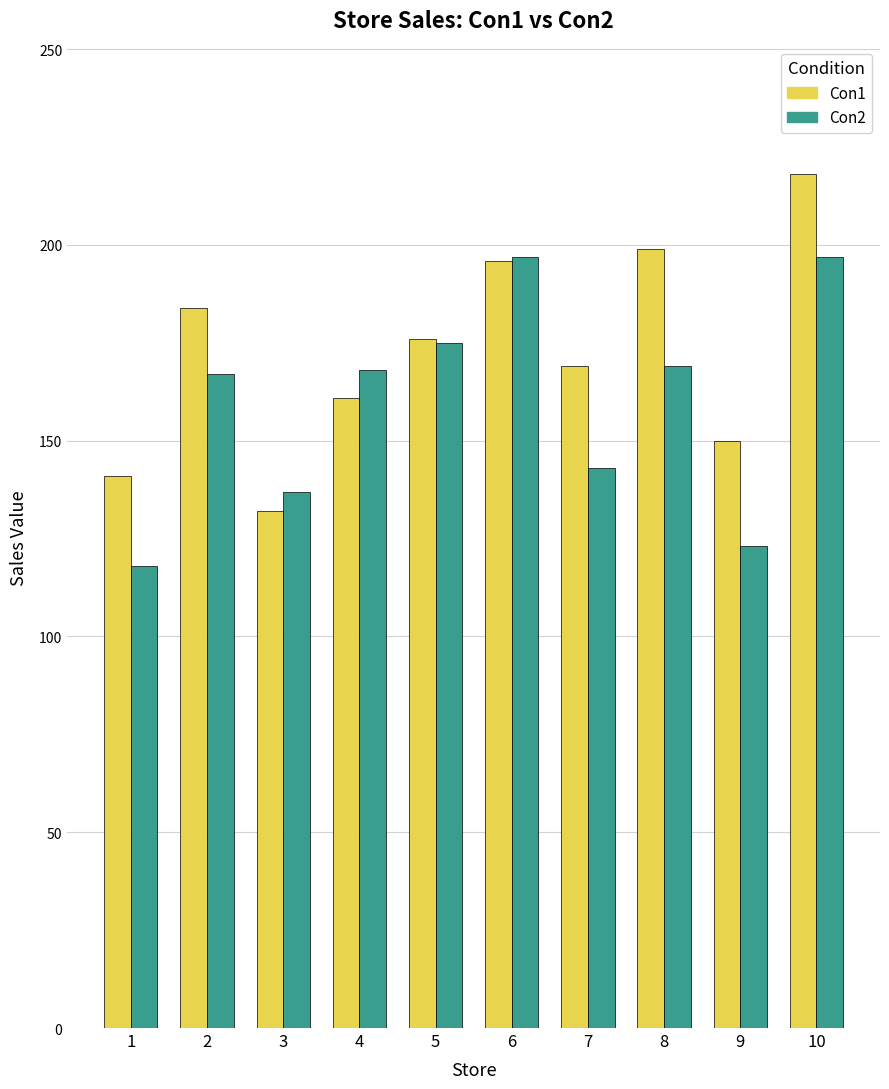

List the series in order of their overall mean, highest first.

Con1, Con2